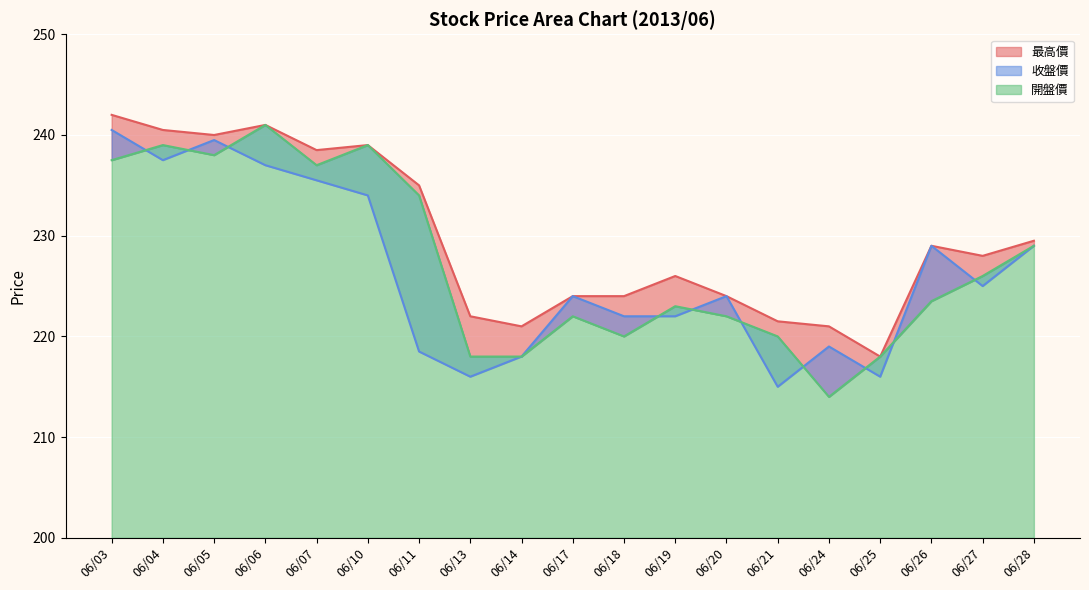

Where is 開盤價 nearest to the value 227?

06/27